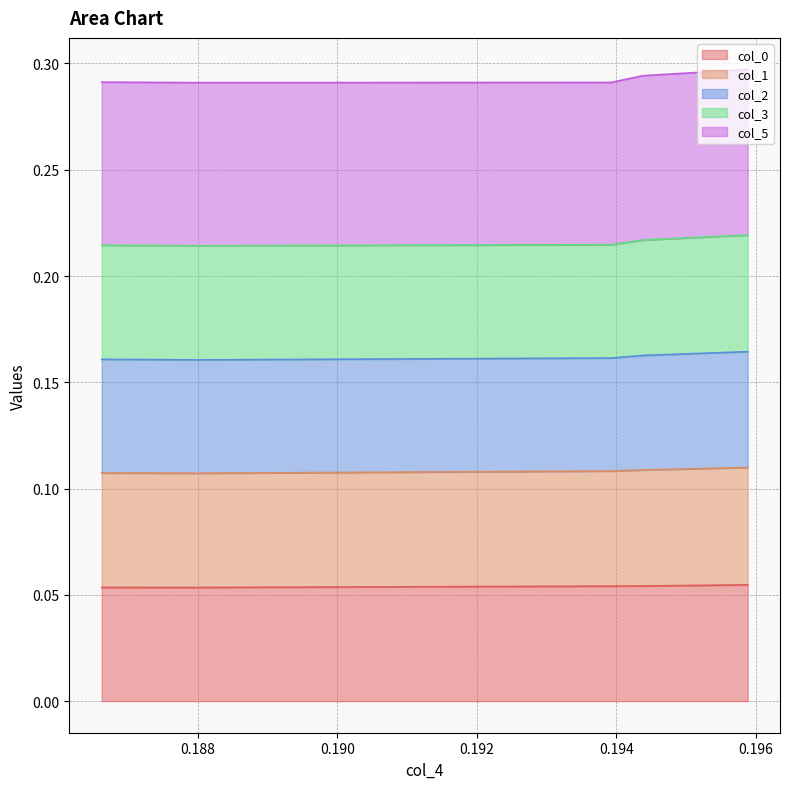

At which label is col_2 closest to 0?

0.192